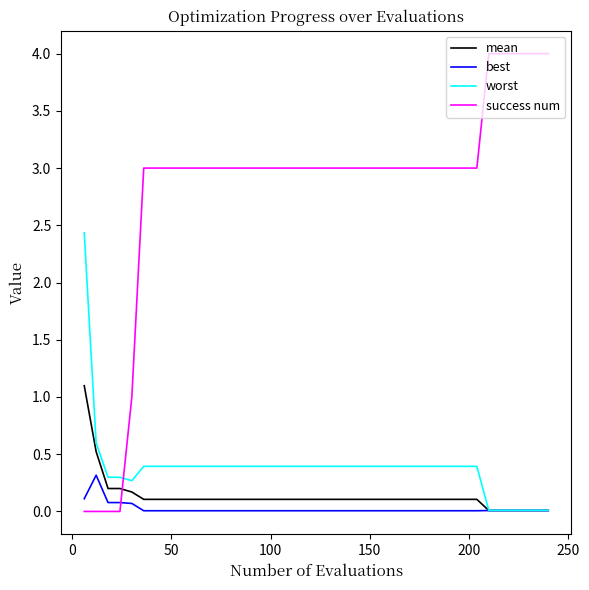

True or false: worst and success num intersect in this chart.

True